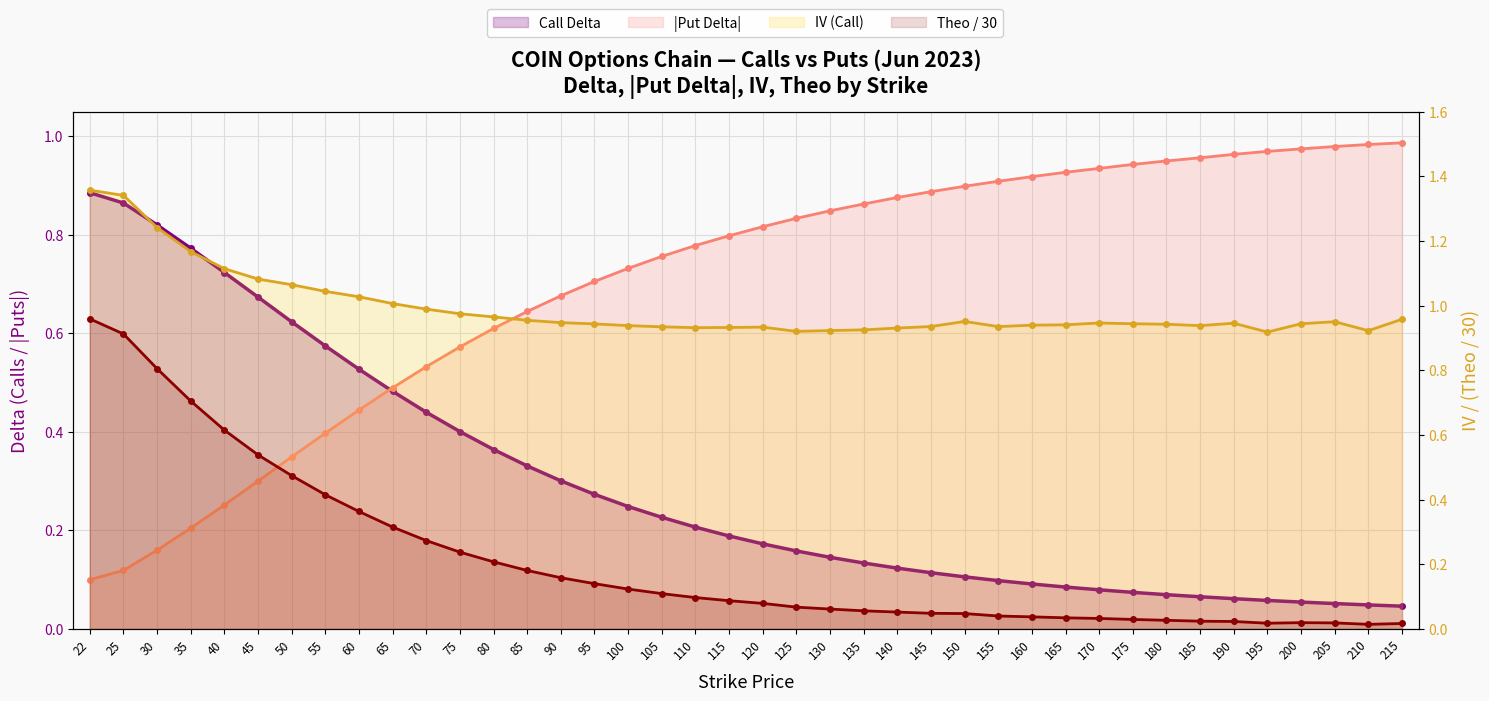

Where is Call Delta nearest to the value 0?

215